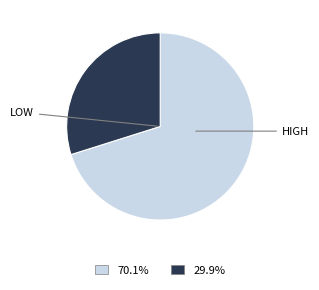

Does any single category account for the majority?

Yes